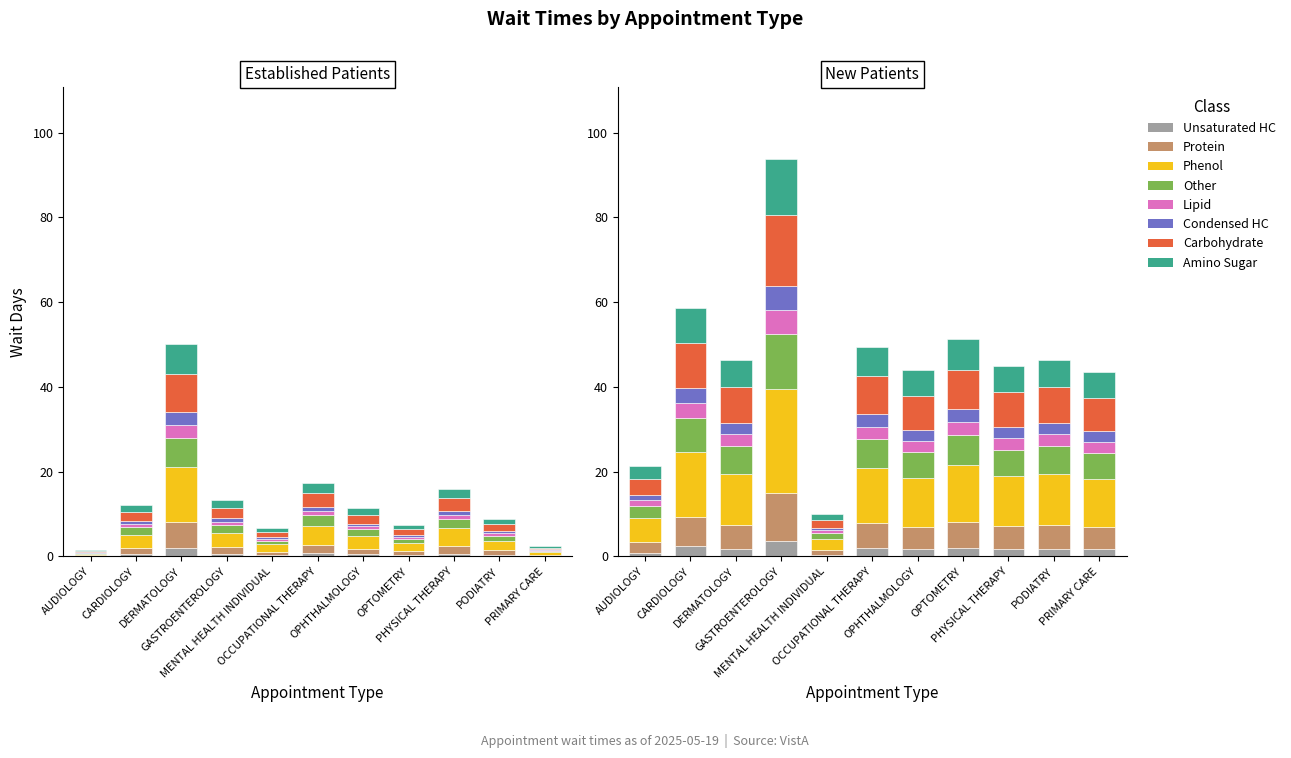

What is the value of the NewPatients bar at the 9th from the left?

1.8